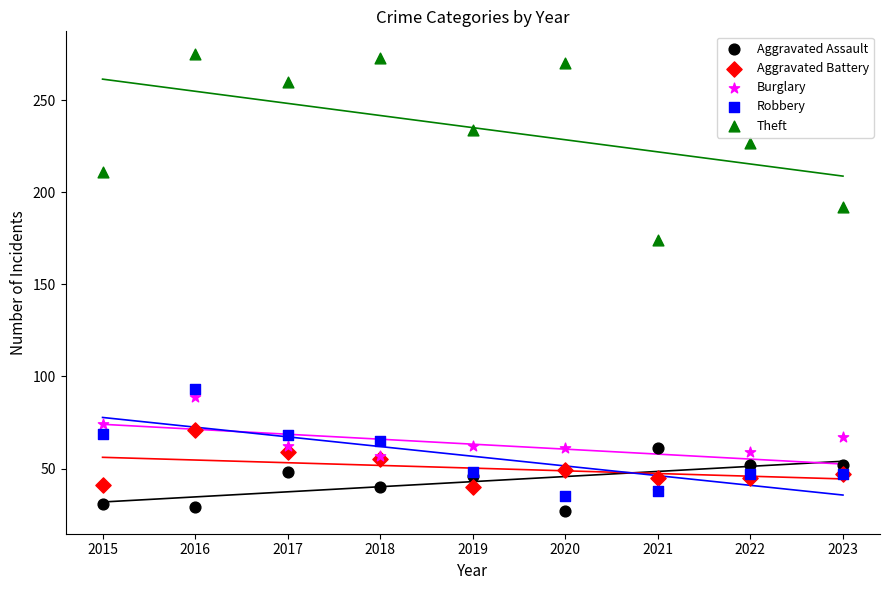

Across all series, what Y value is closest to 151?

174